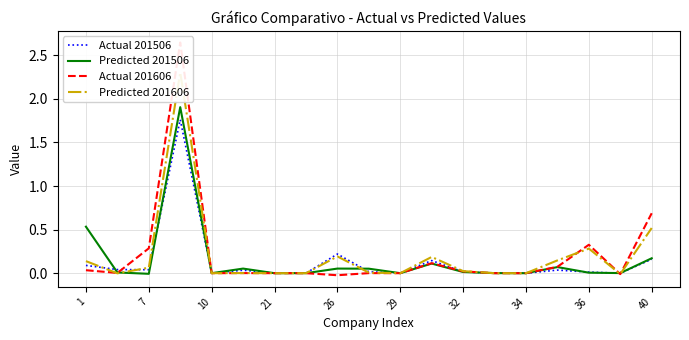

Is it true that Predicted 201606 equals -0.0 at 21?

True